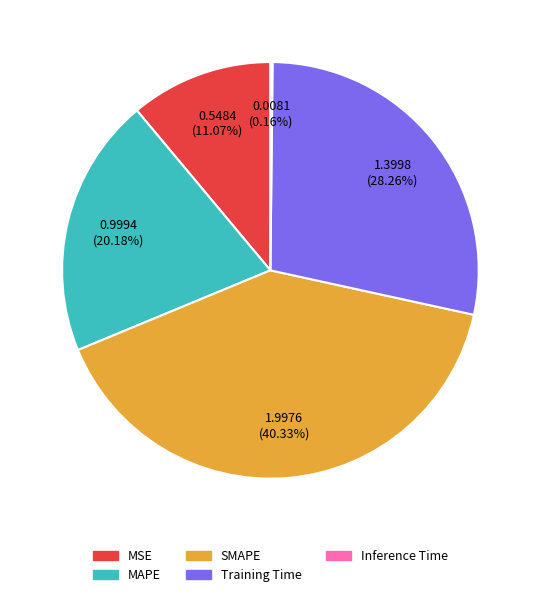

What is the largest slice in the pie chart?

SMAPE